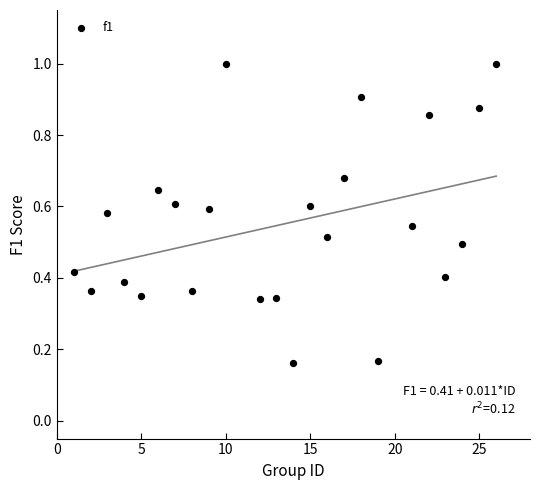

What is the range of X values (max minus min)?

25.0